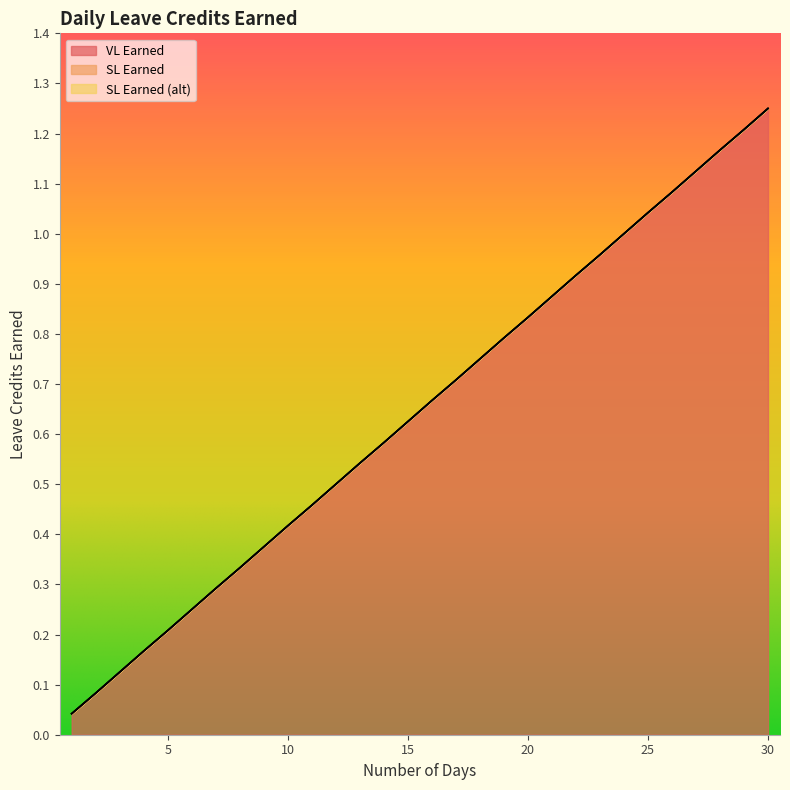

What are all the series names shown in the legend?

VL Earned, SL Earned, SL Earned (alt)